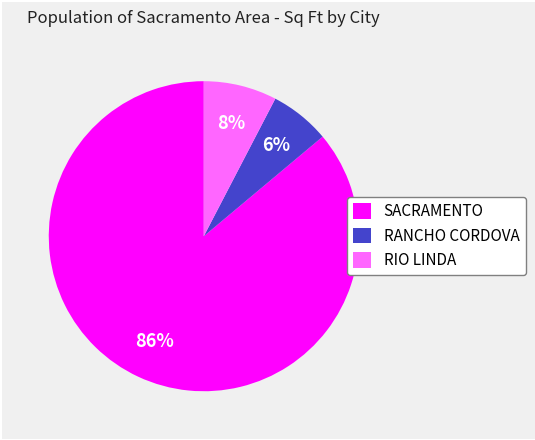

Rank the categories by value from highest to lowest.

SACRAMENTO, RIO LINDA, RANCHO CORDOVA